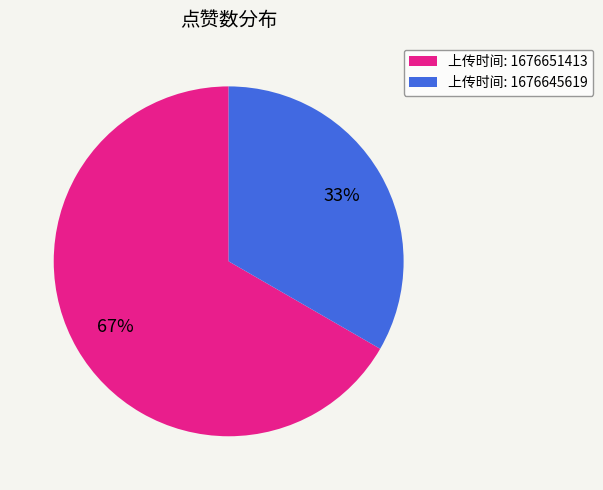

Which slice represents more than half of the pie?

上传时间: 1676651413